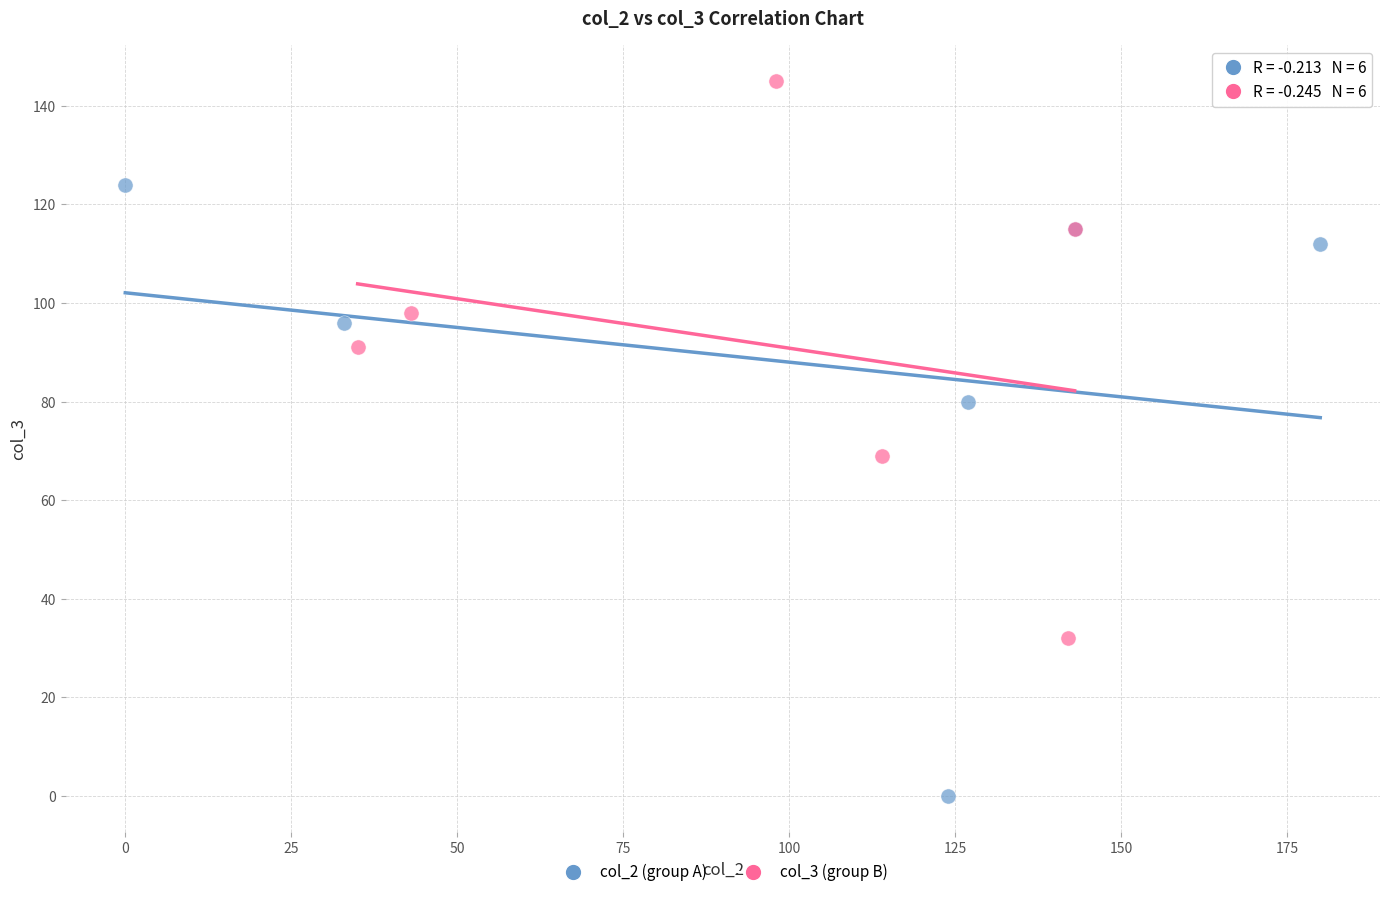

What are all the series names shown in the legend?

col_2 (group A), col_3 (group B)